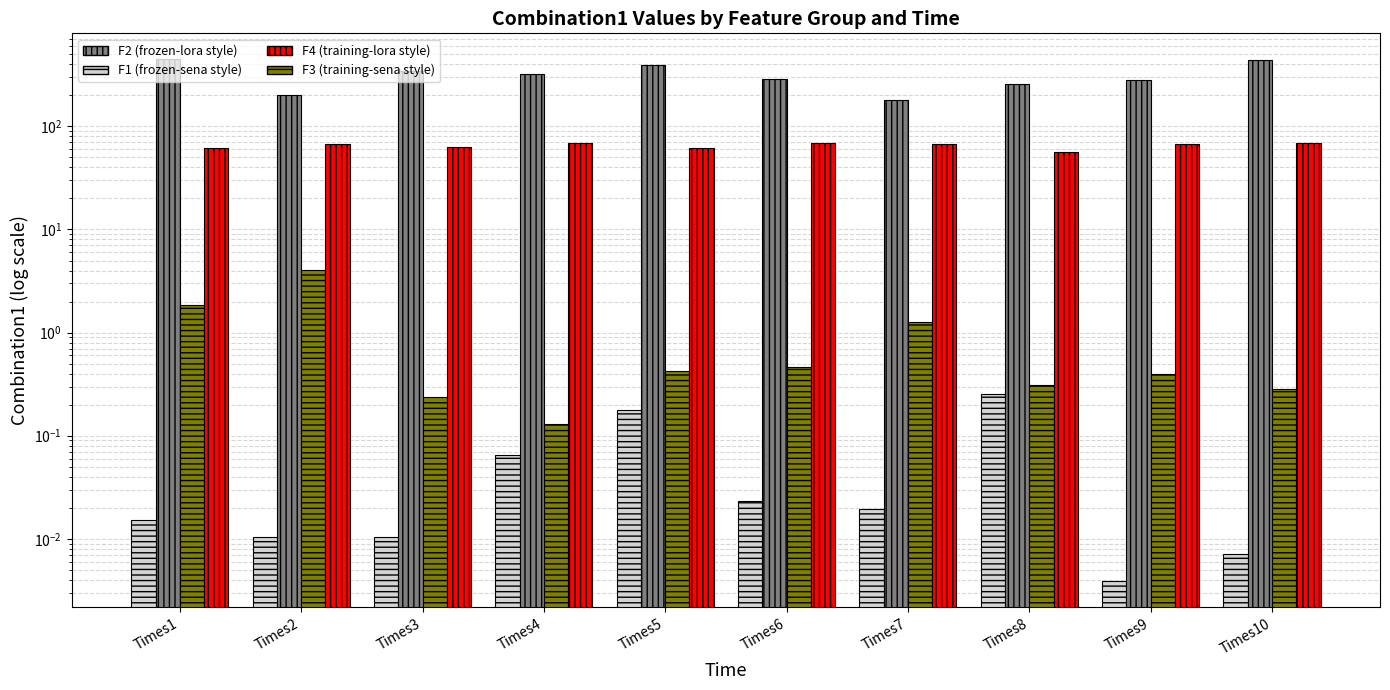

What is the total value across all series at Times4?

392.8